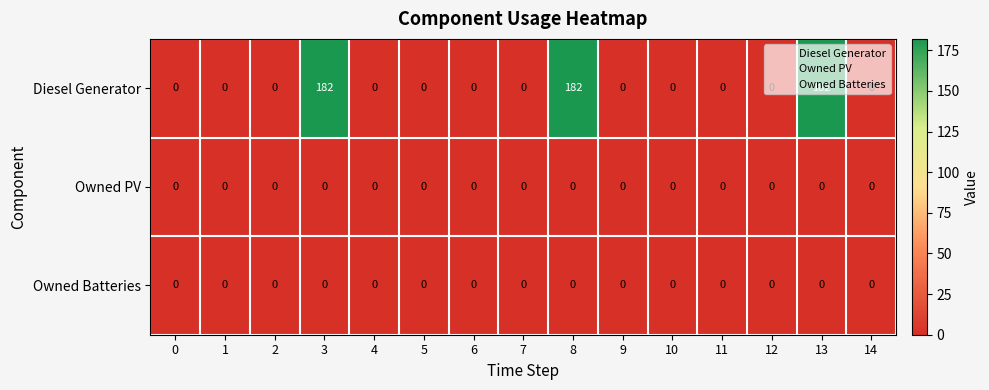

The Owned Batteries series shows 0 at 14. True or false?

True